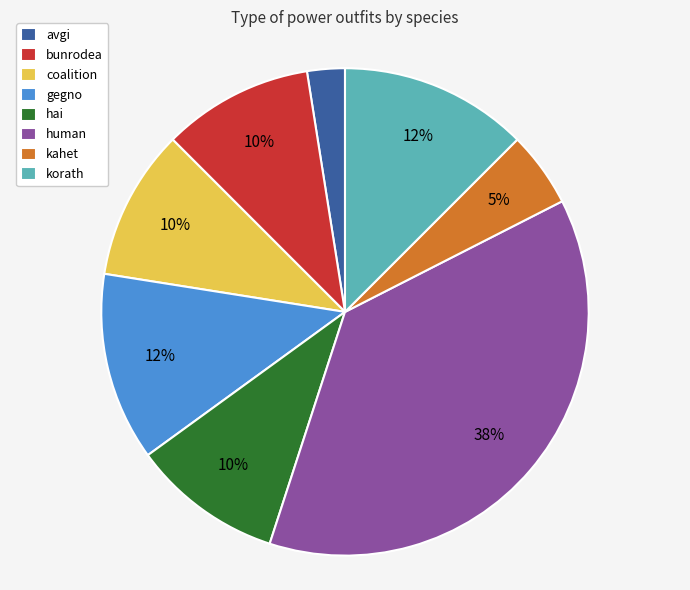

What is the largest slice in the pie chart?

human